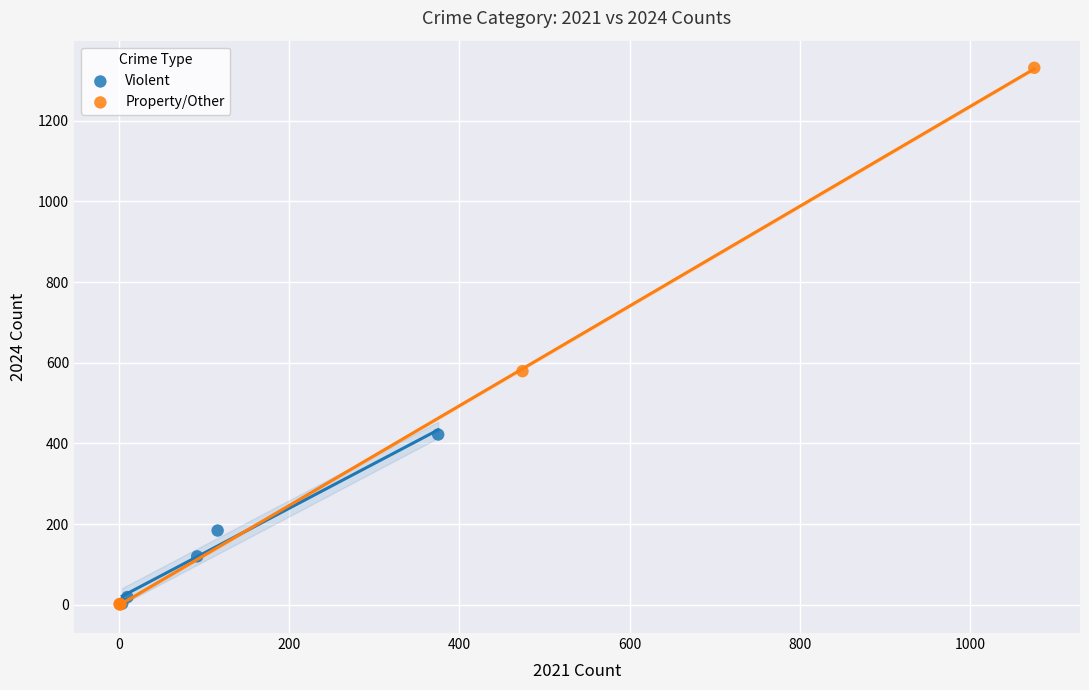

Which series contains the highest Y value?

Property/Other